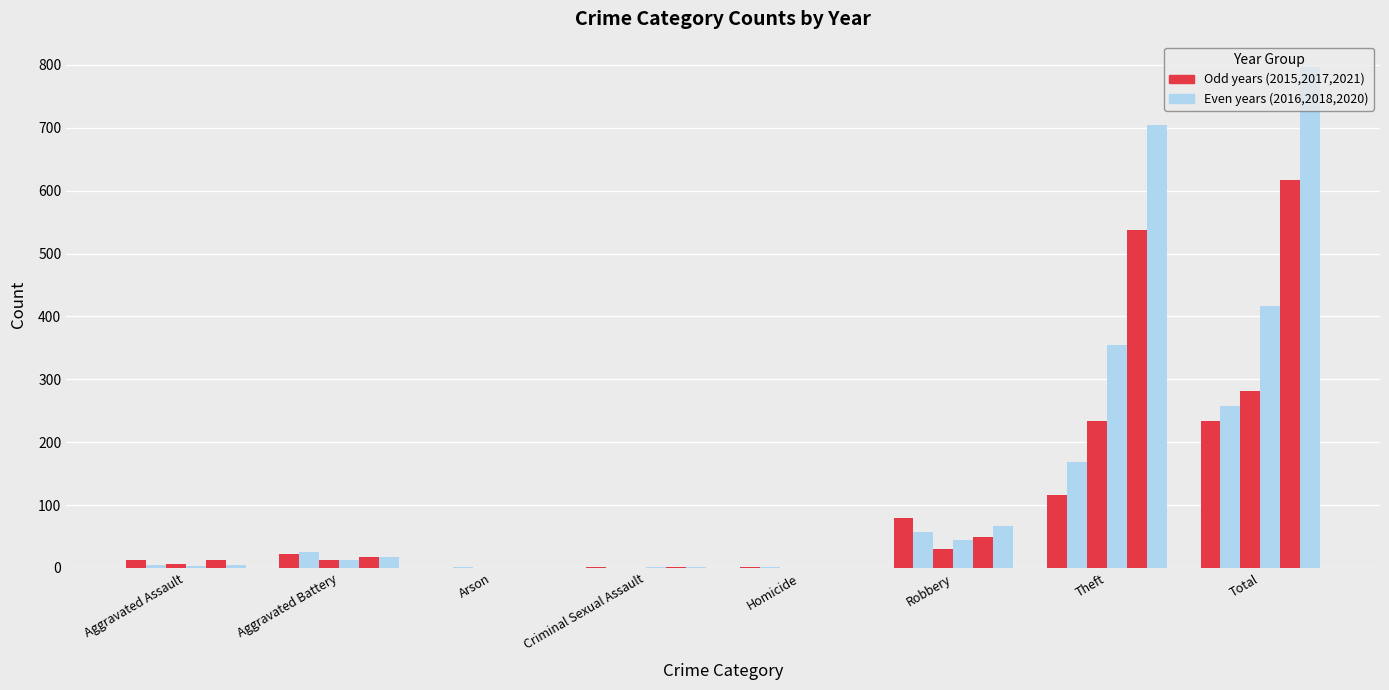

What position from the right is Theft?

2